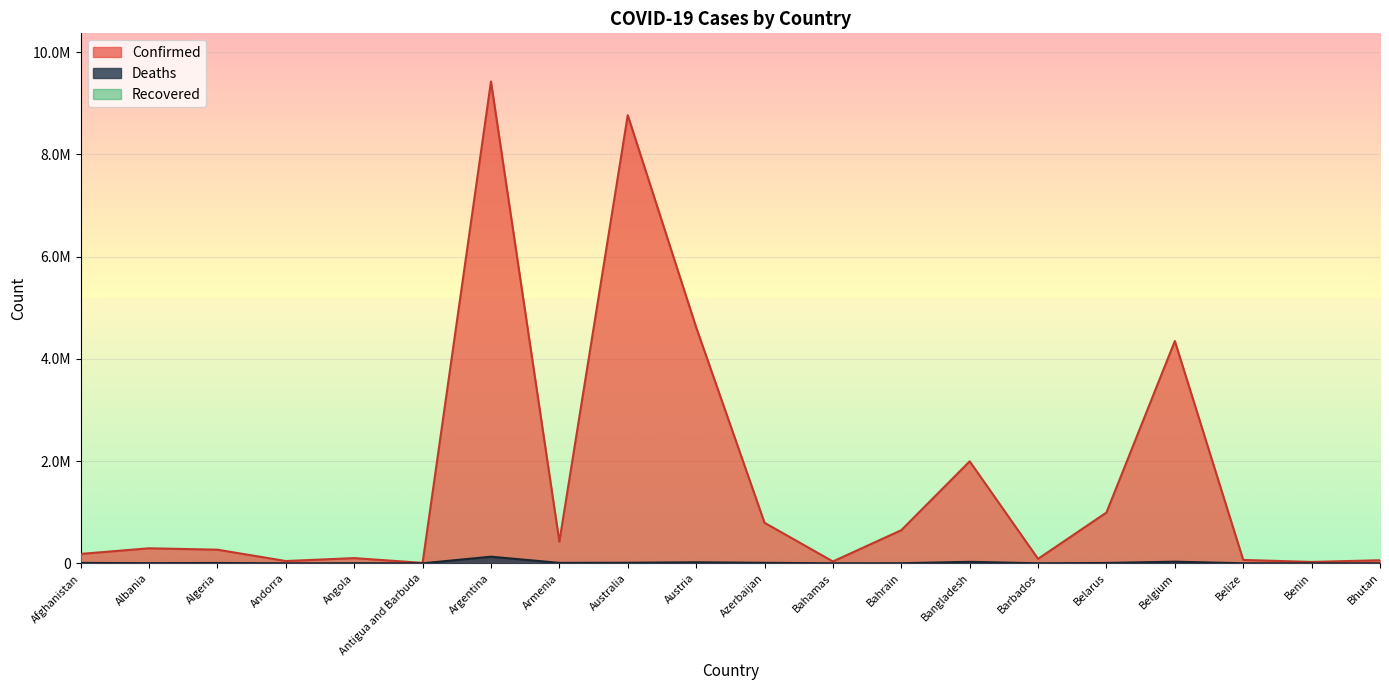

True or false: Confirmed has more than 1 points higher than both neighbors.

True